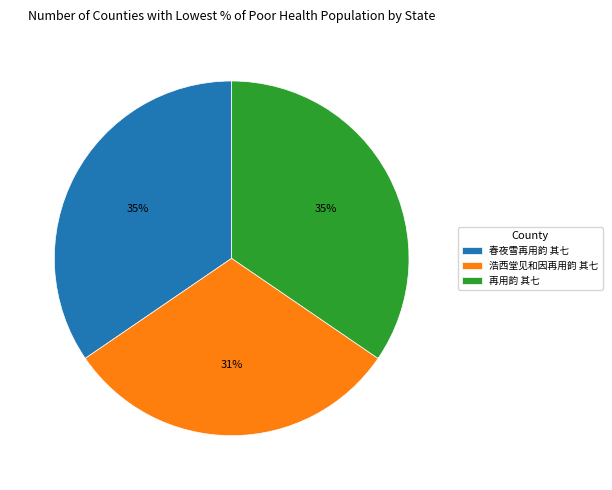

Which has a higher value, 浩西堂见和因再用韵 其七 or 再用韵 其七?

再用韵 其七